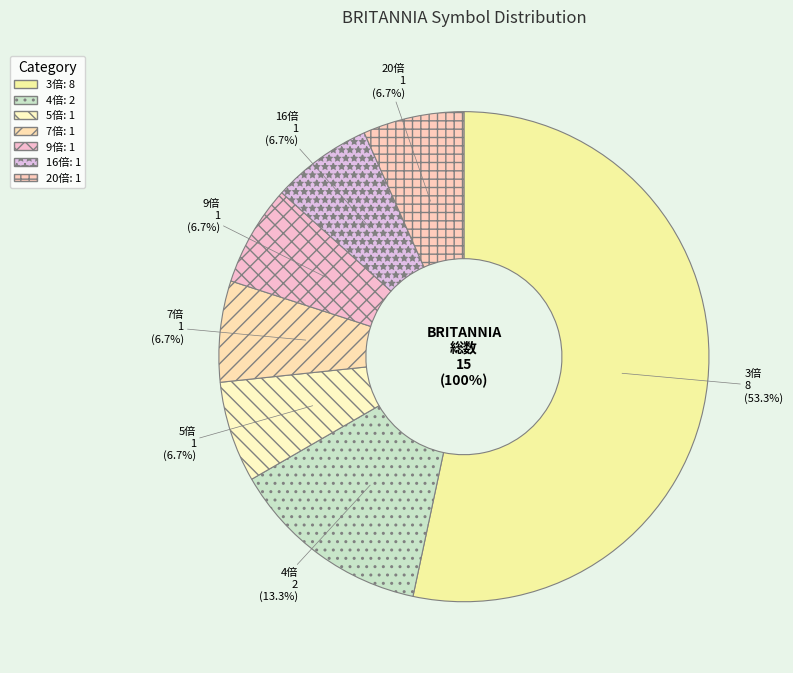

Does any single category account for the majority?

Yes